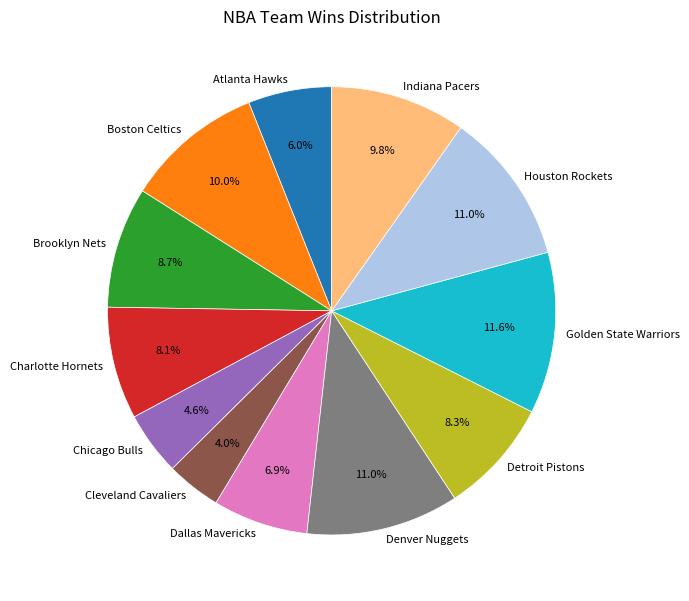

How much of the chart is everything except Dallas Mavericks?

93.1%